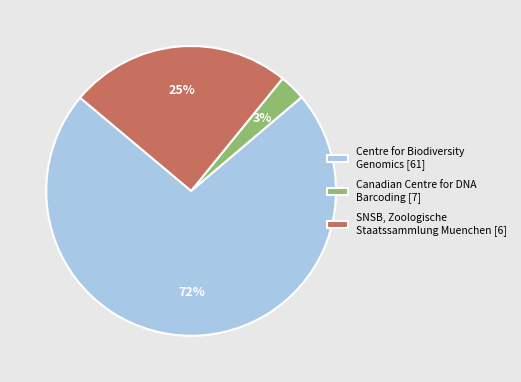

Which slice is the largest?

Centre for Biodiversity Genomics [61]